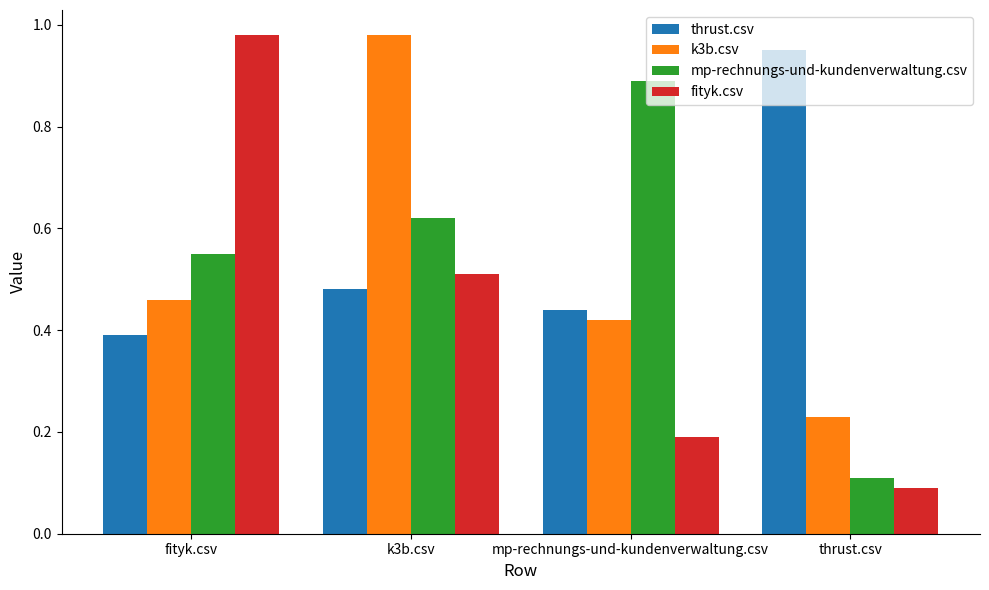

What is the sum of the thrust.csv values at thrust.csv and k3b.csv?

1.4